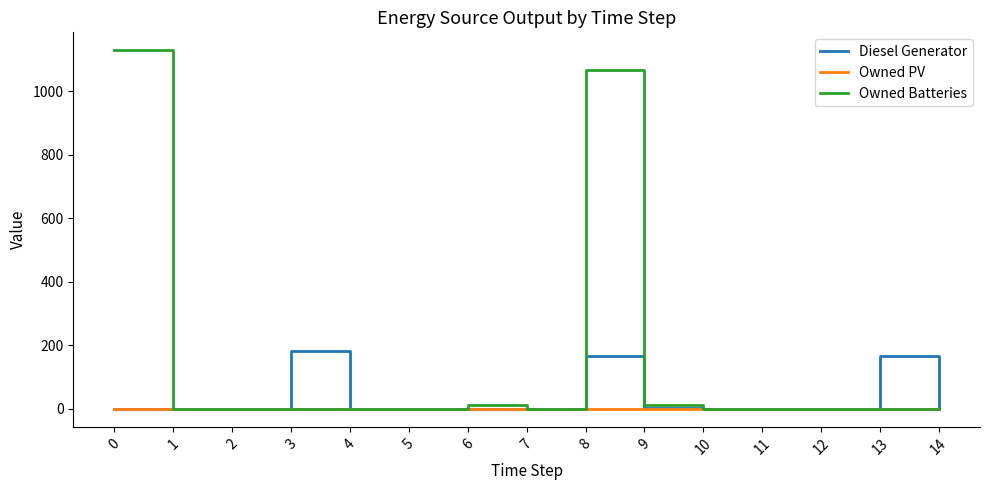

Which series has the largest range (max minus min)?

Owned Batteries